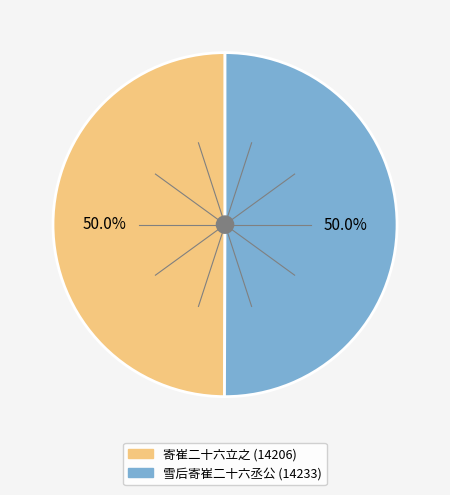

To the nearest percent, what is the average slice percentage?

50%